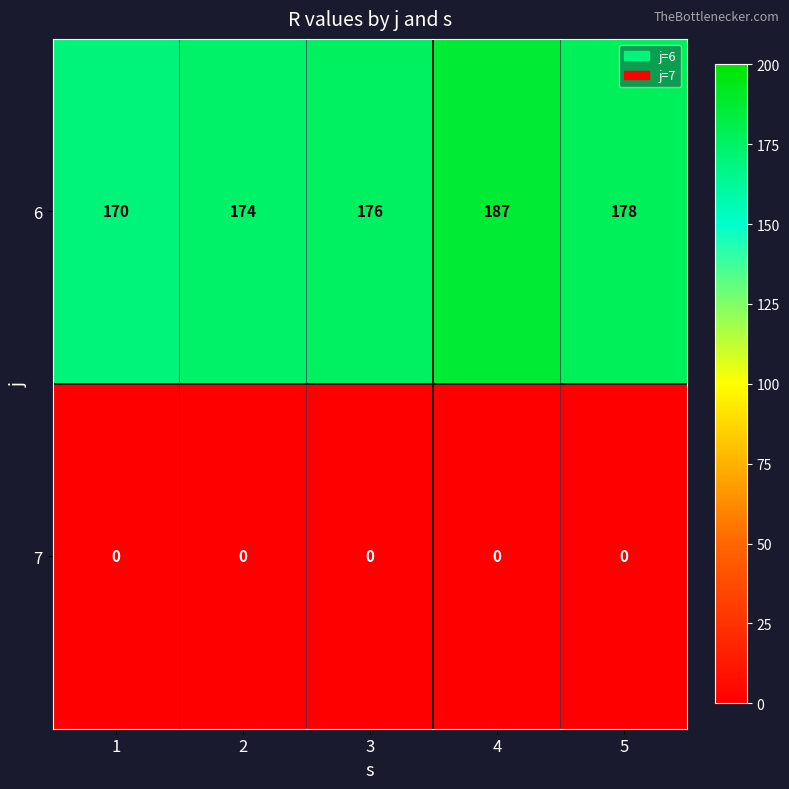

The 6 series shows 178 at 5. True or false?

True